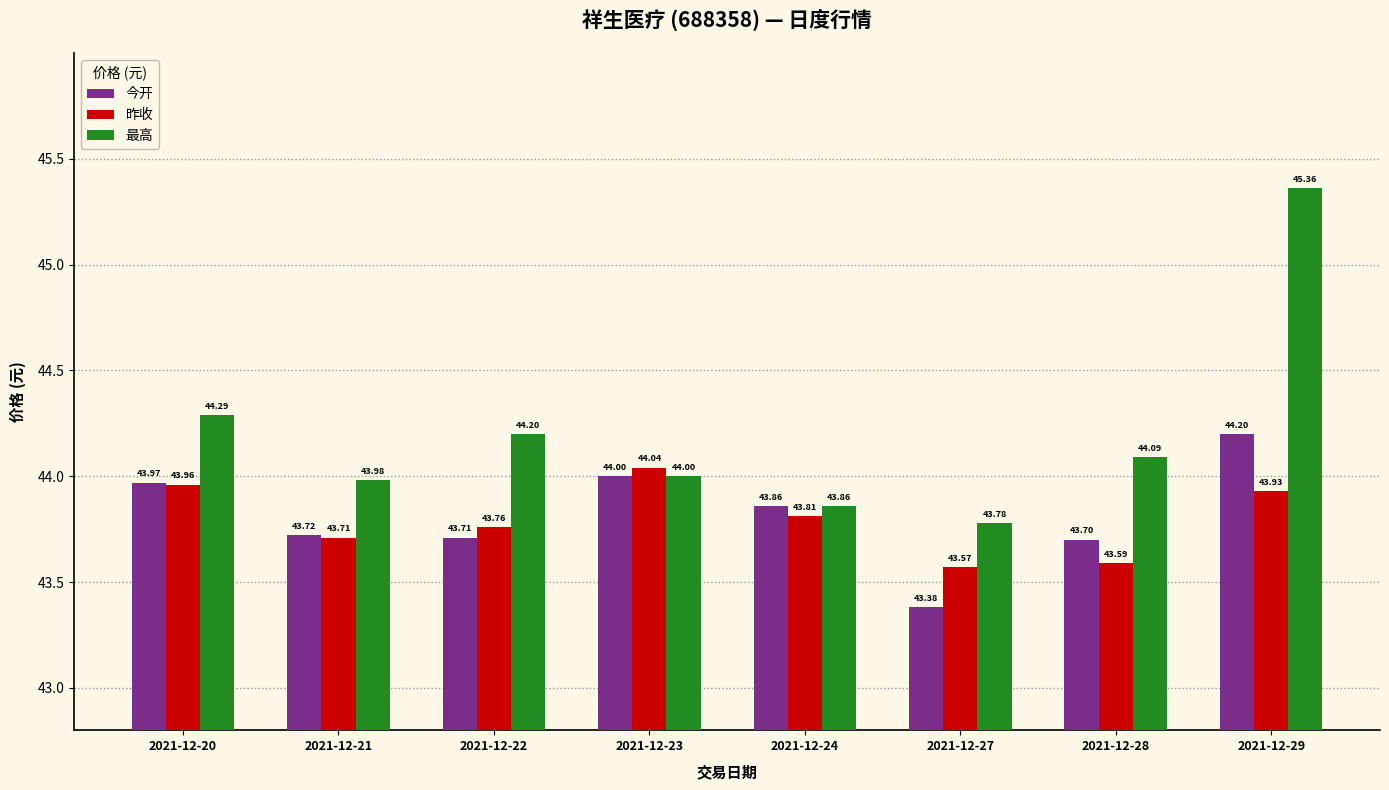

The value of 今开 at 2021-12-27 is 43.4. True or false?

True